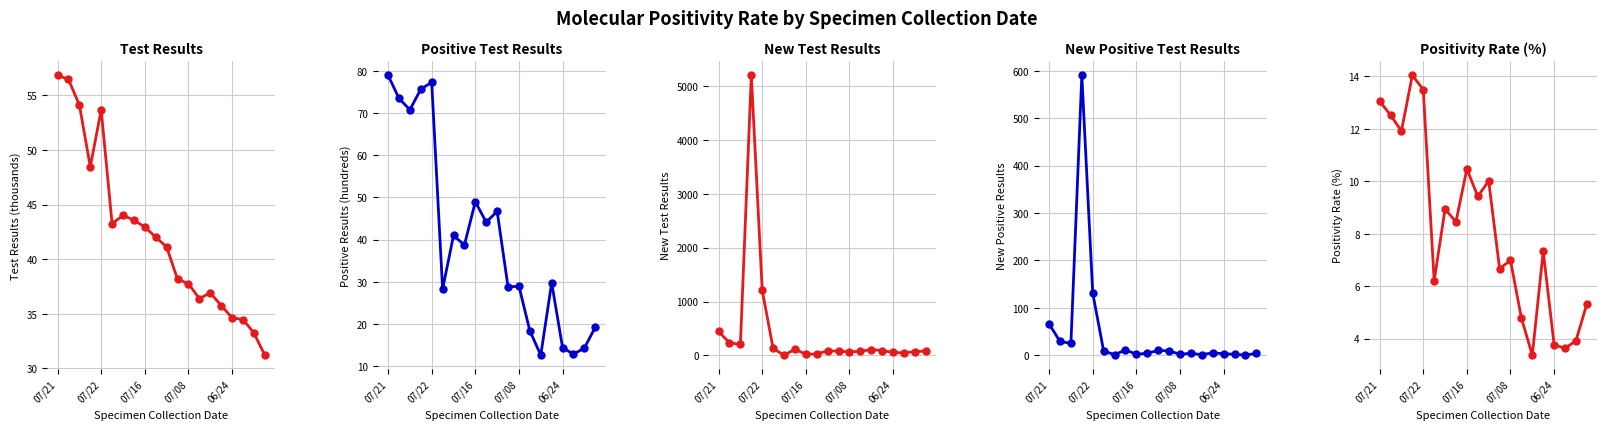

What is the difference between the highest and lowest values at 11?

71.3